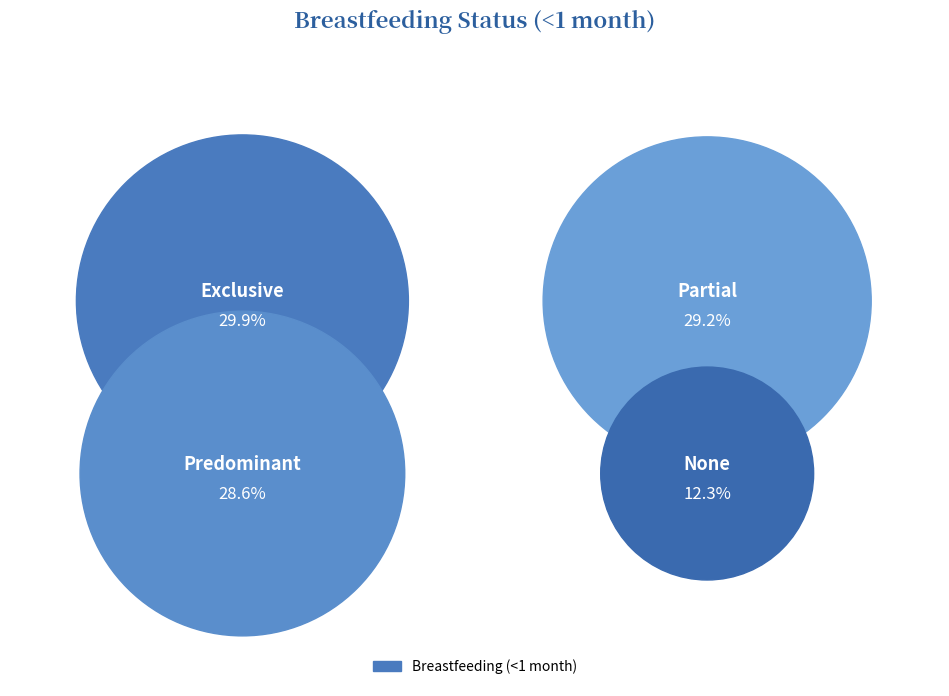

What percentage is the Partial slice, to the nearest percent?

29%